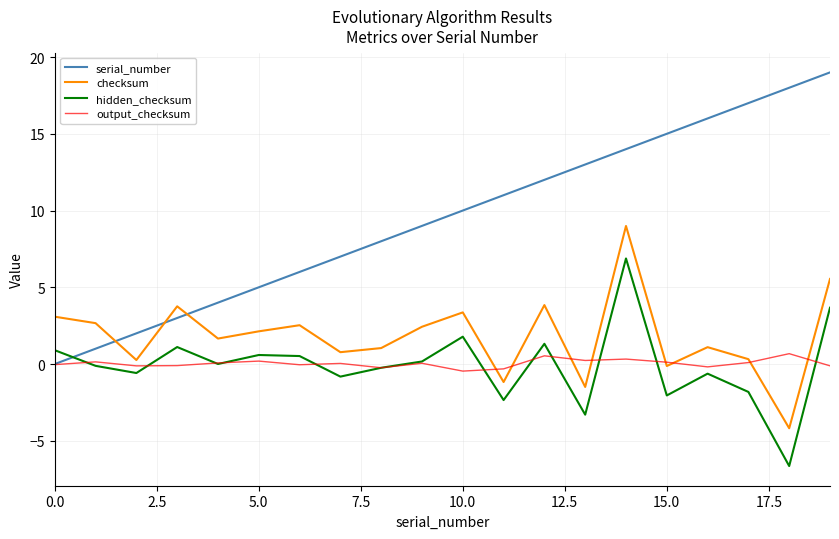

True or false: checksum and hidden_checksum cross at least once.

False